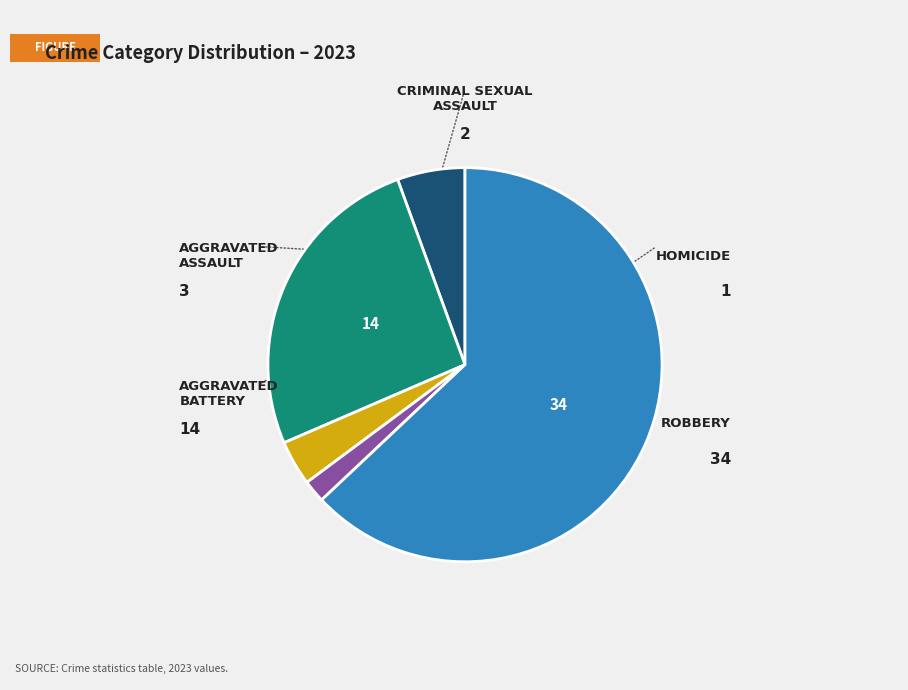

Is there any slice that represents more than half of the pie?

Yes